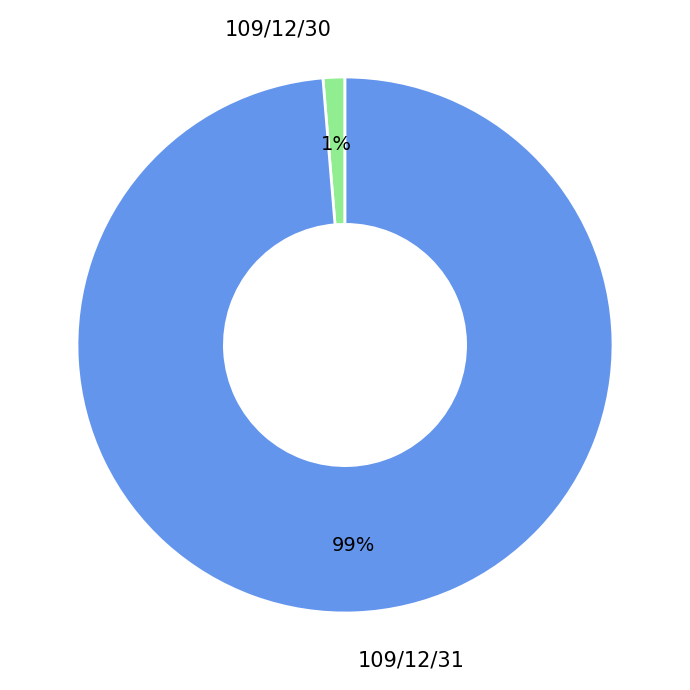

What is the smallest slice in the pie chart?

109/12/30